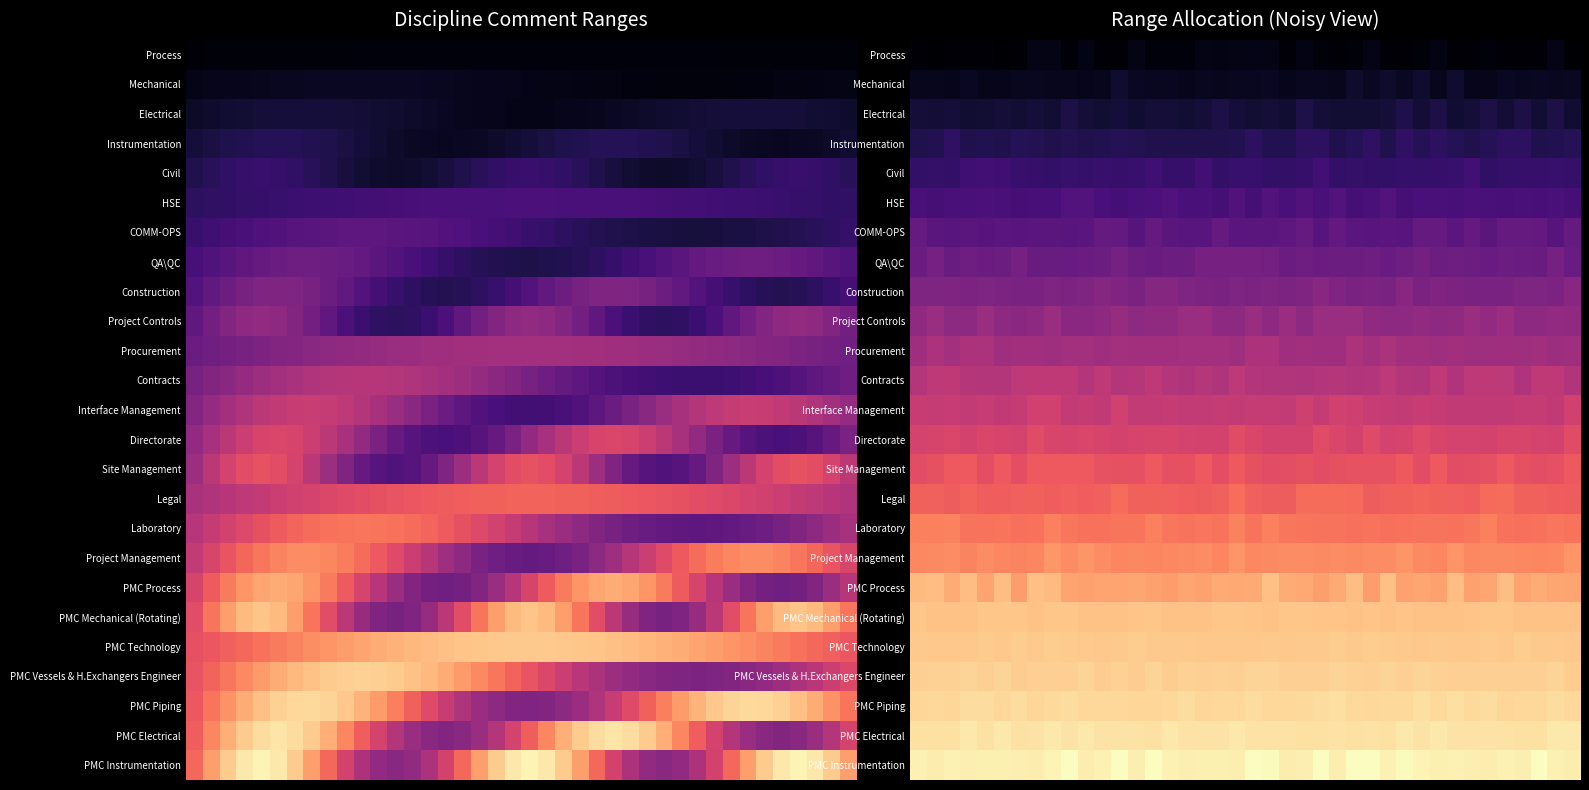

Which series has the largest total across all categories?

PMC Instrumentation